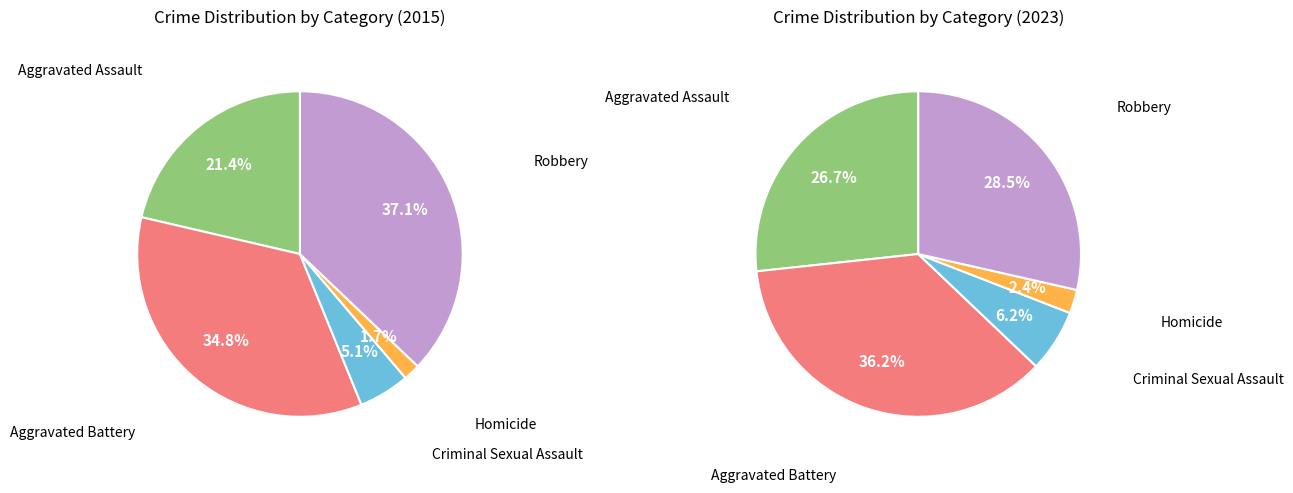

What is the difference between the highest and lowest values at values_2015?

124